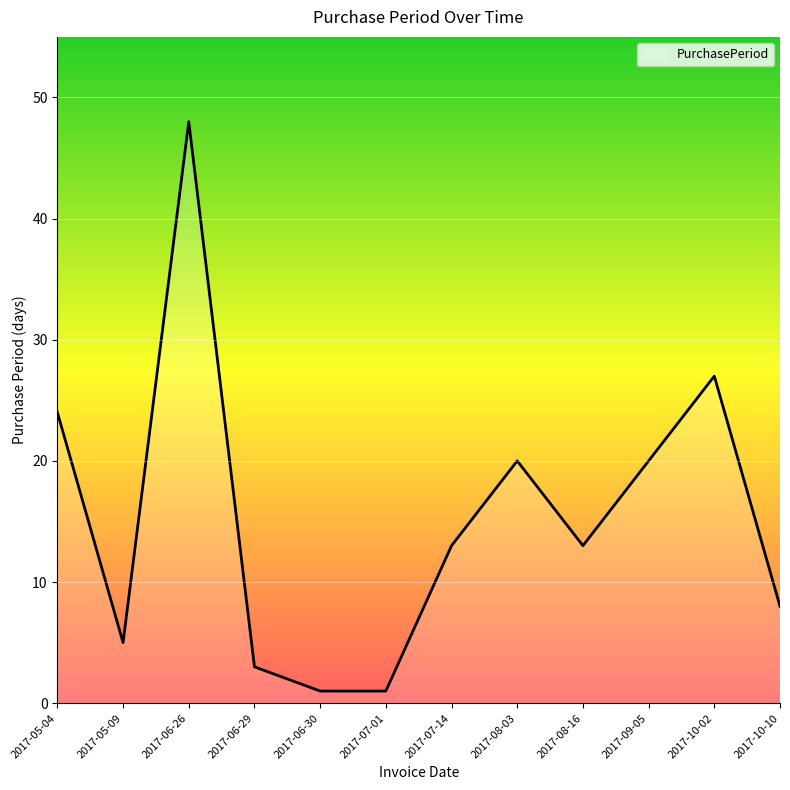

Is it true that the value at 2017-09-05 is 20?

True